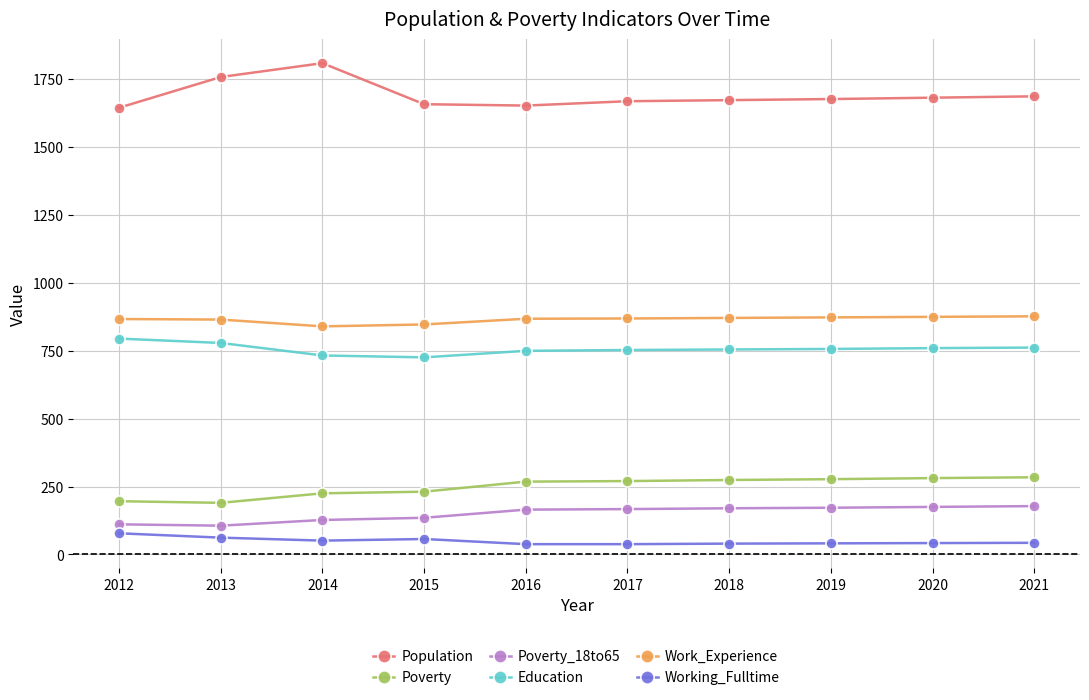

Does the chart have visible grid lines?

Yes